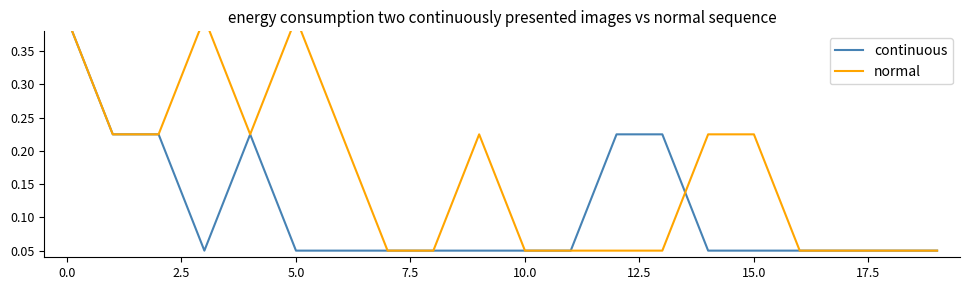

True or false: continuous and normal cross at least once.

True